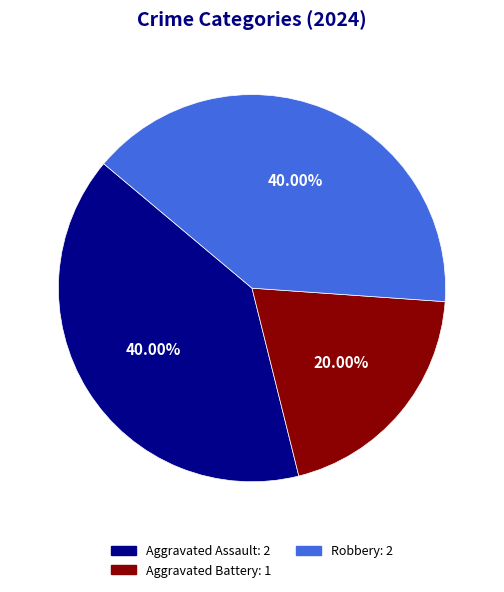

Which has a higher value, Aggravated Battery or Robbery?

Robbery